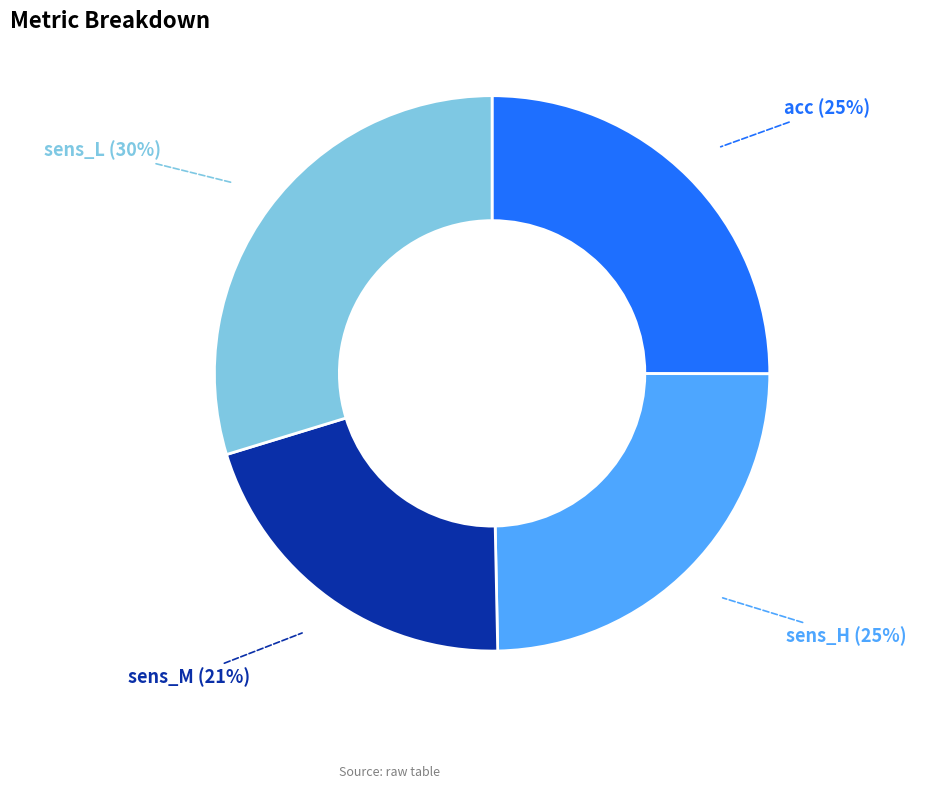

Which has a higher value, sens_L or sens_H?

sens_L